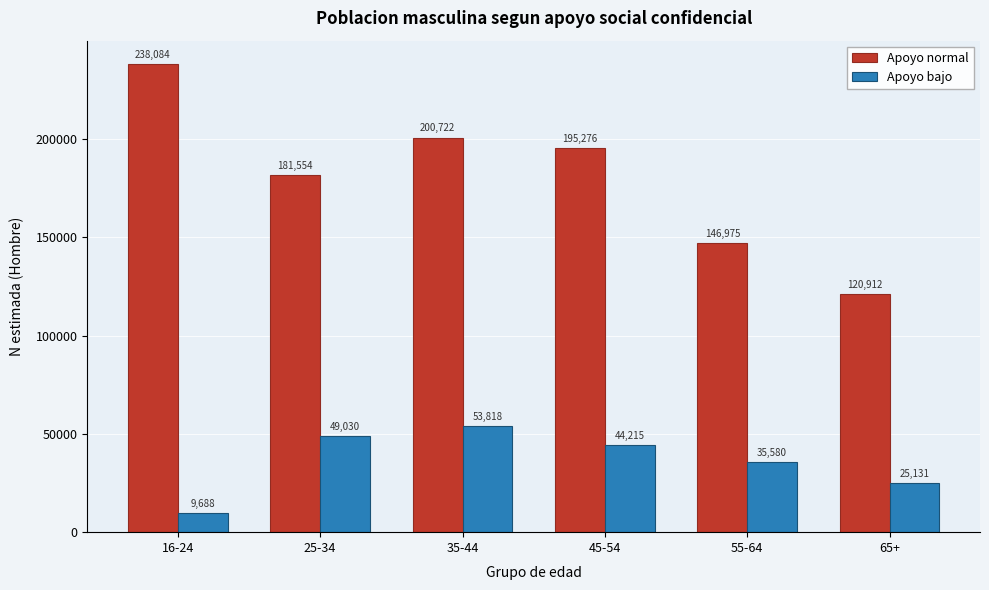

Reading left to right, what are all the values shown in this chart?

Apoyo normal: 16-24=238084	25-34=181554	35-44=200722	45-54=195276	55-64=146975	65+=120912
Apoyo bajo: 16-24=9688	25-34=49030	35-44=53818	45-54=44215	55-64=35580	65+=25131